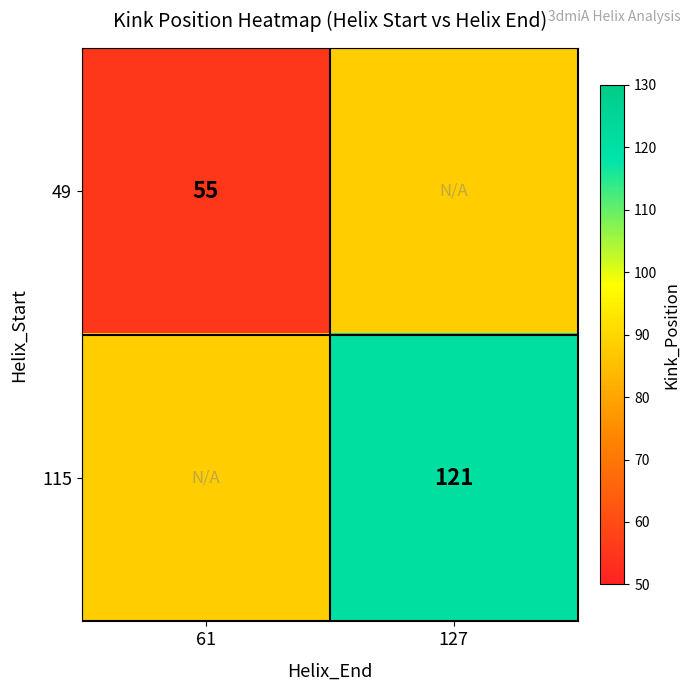

The 49 series shows 55 at 61. True or false?

True